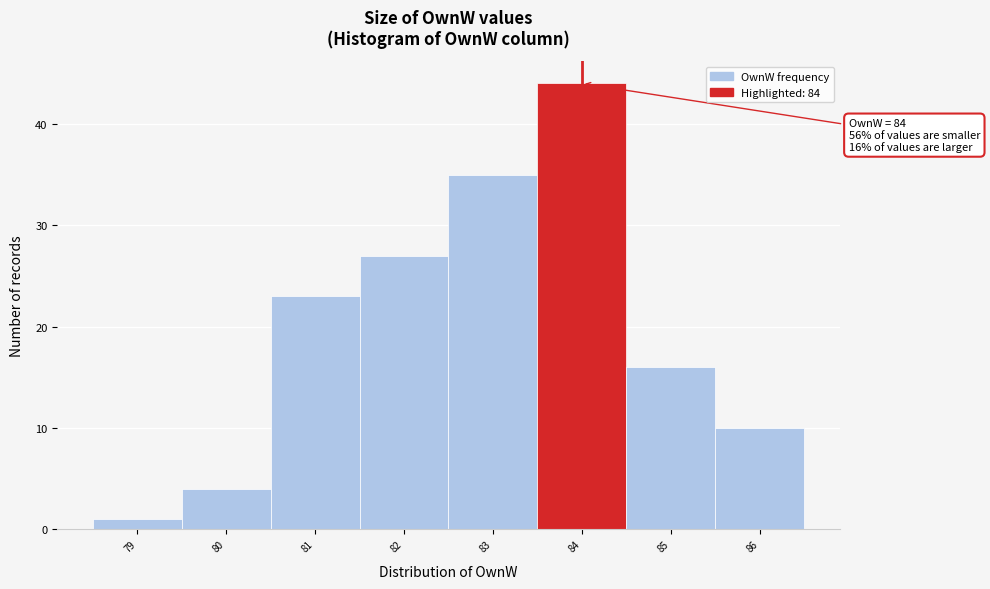

Which range on the x-axis has the tallest bar?

83.5 to 84.5